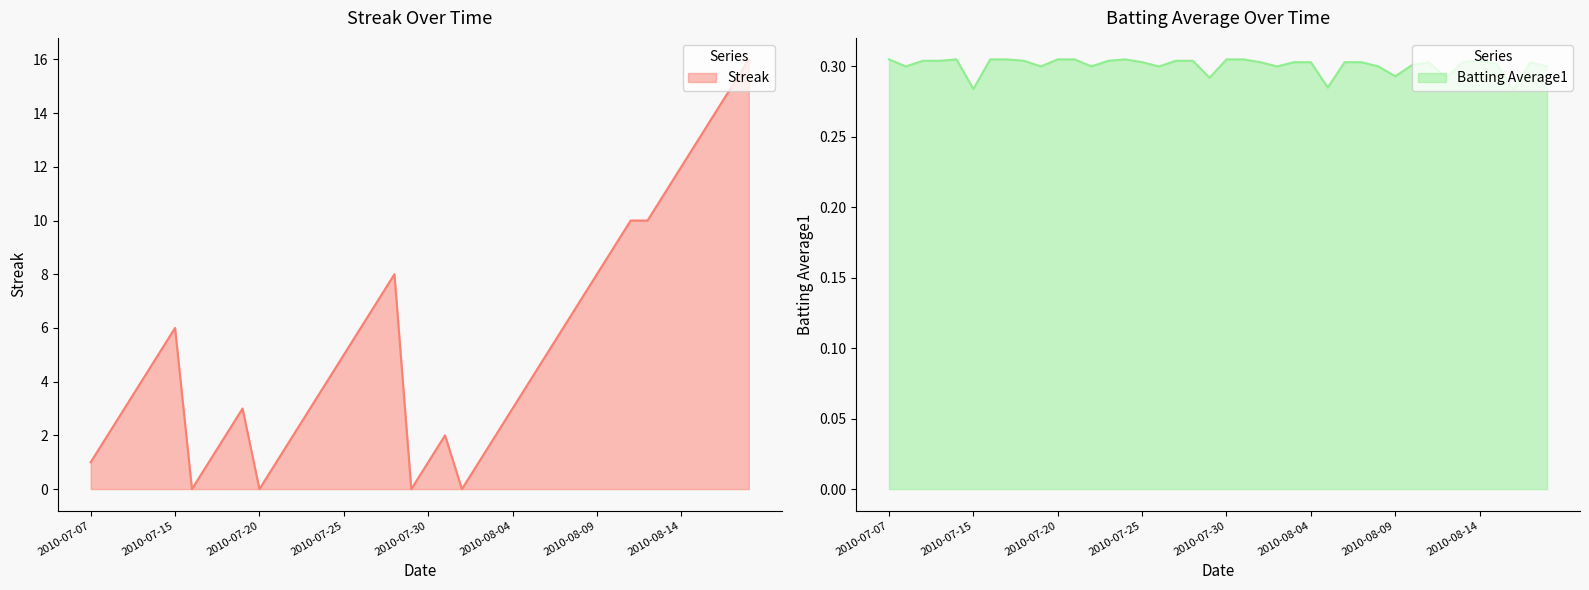

Which has a higher value, 13 or 34?

34